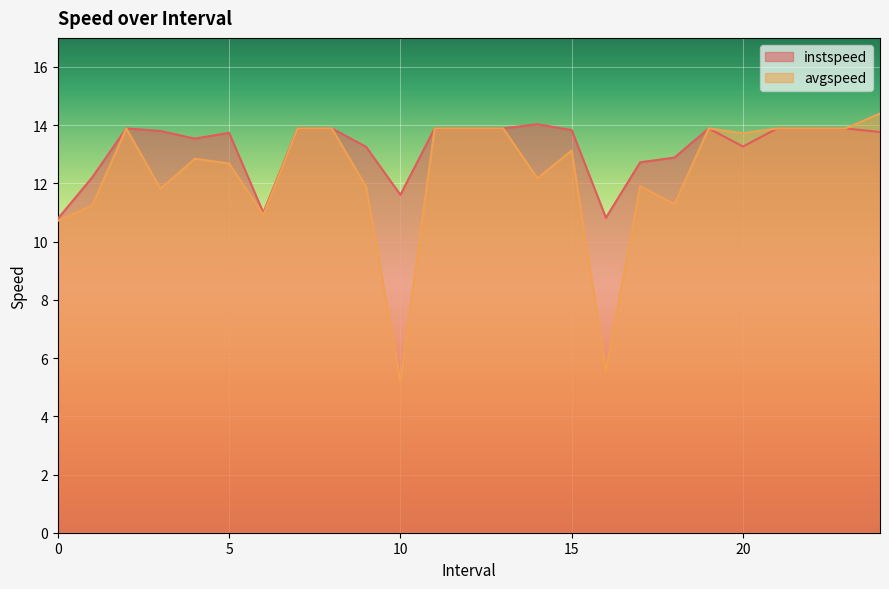

In instspeed, how many points are lower than both neighbors (excluding endpoints)?

5